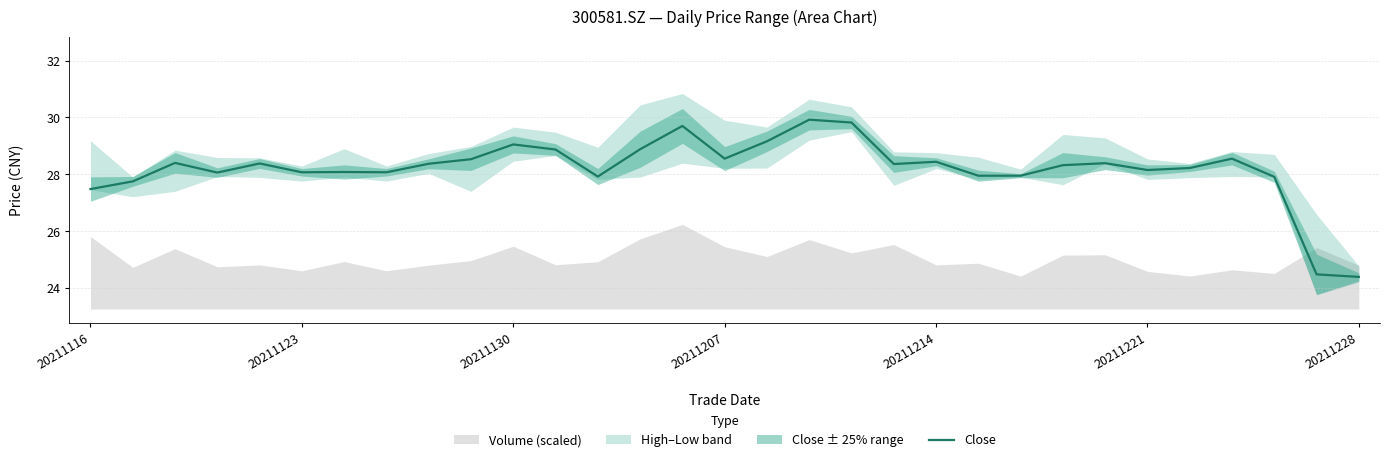

The value of Close at 20211228 is 24.4. True or false?

True